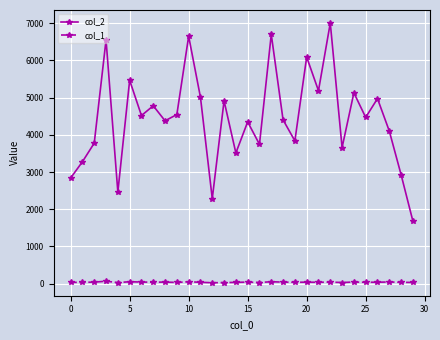

Rank the series by their average value, from highest to lowest.

col_2, col_1